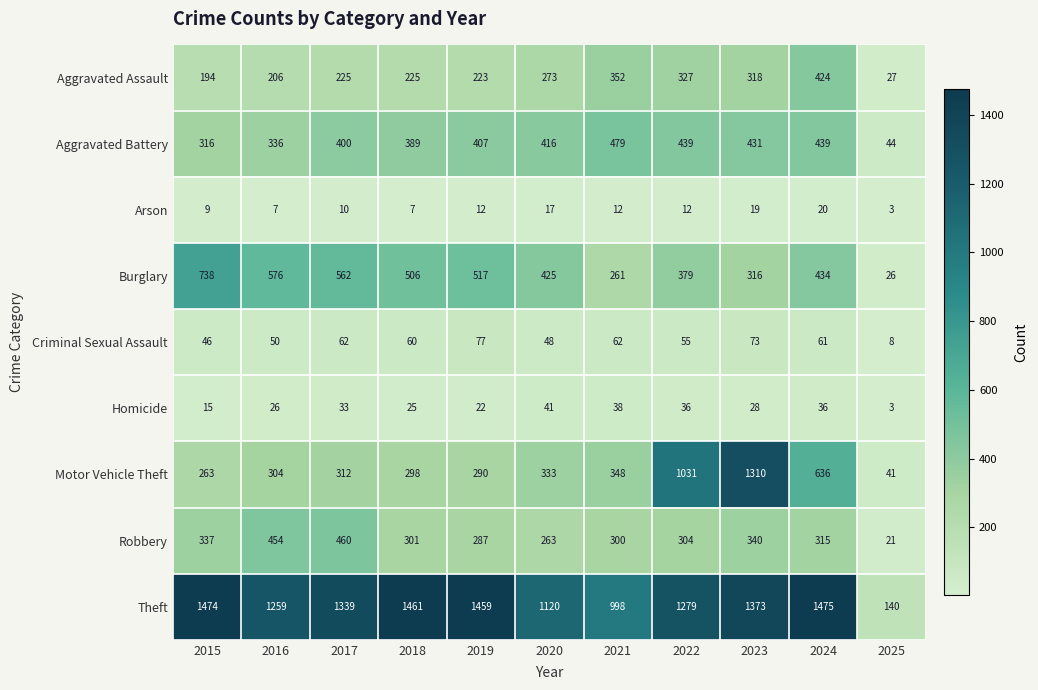

The value of Robbery at 2016 is 654. True or false?

False